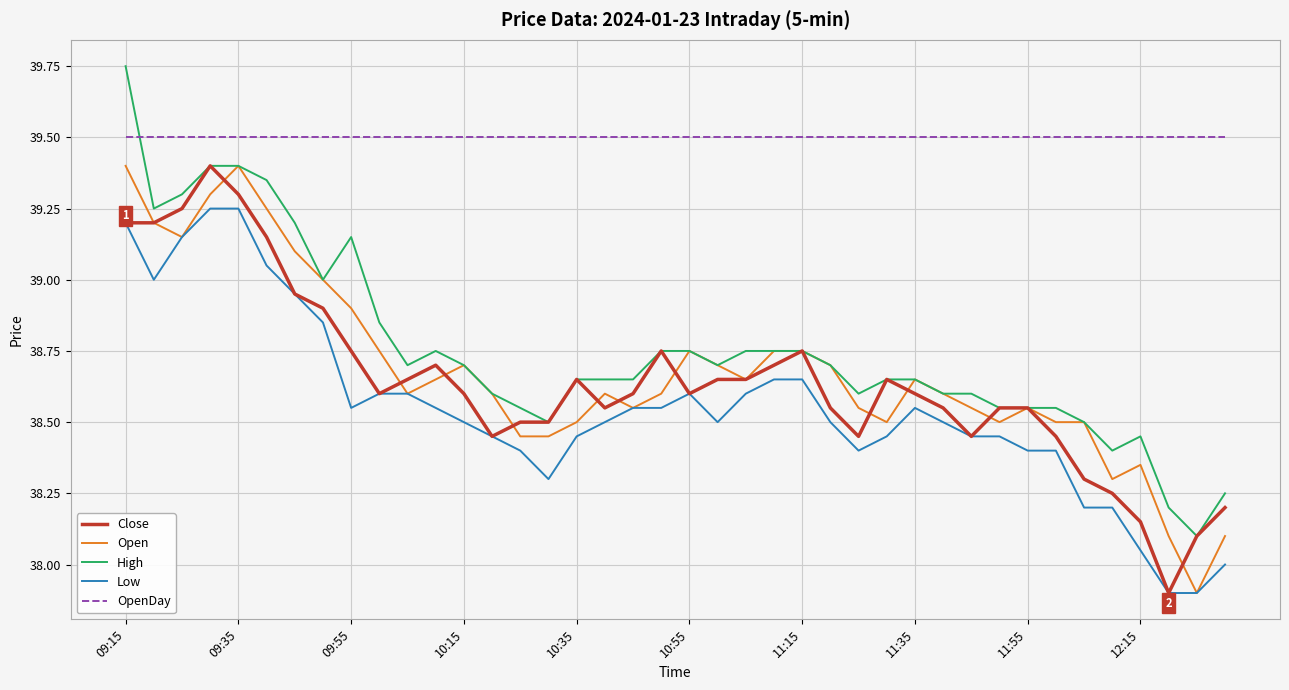

True or false: OpenDay and Open intersect in this chart.

False